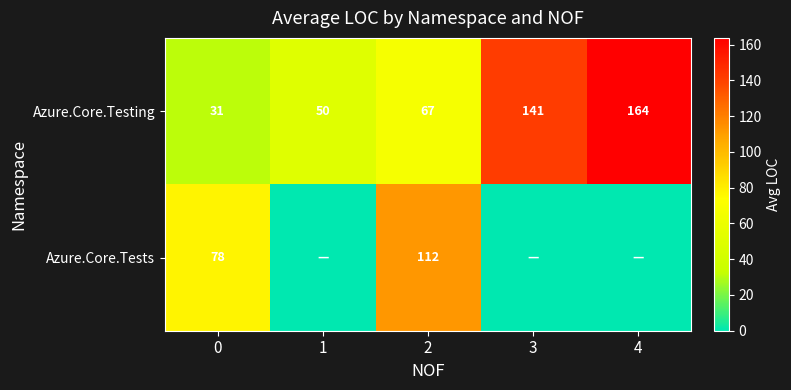

What is the average value of the Azure.Core.Testing series?

91